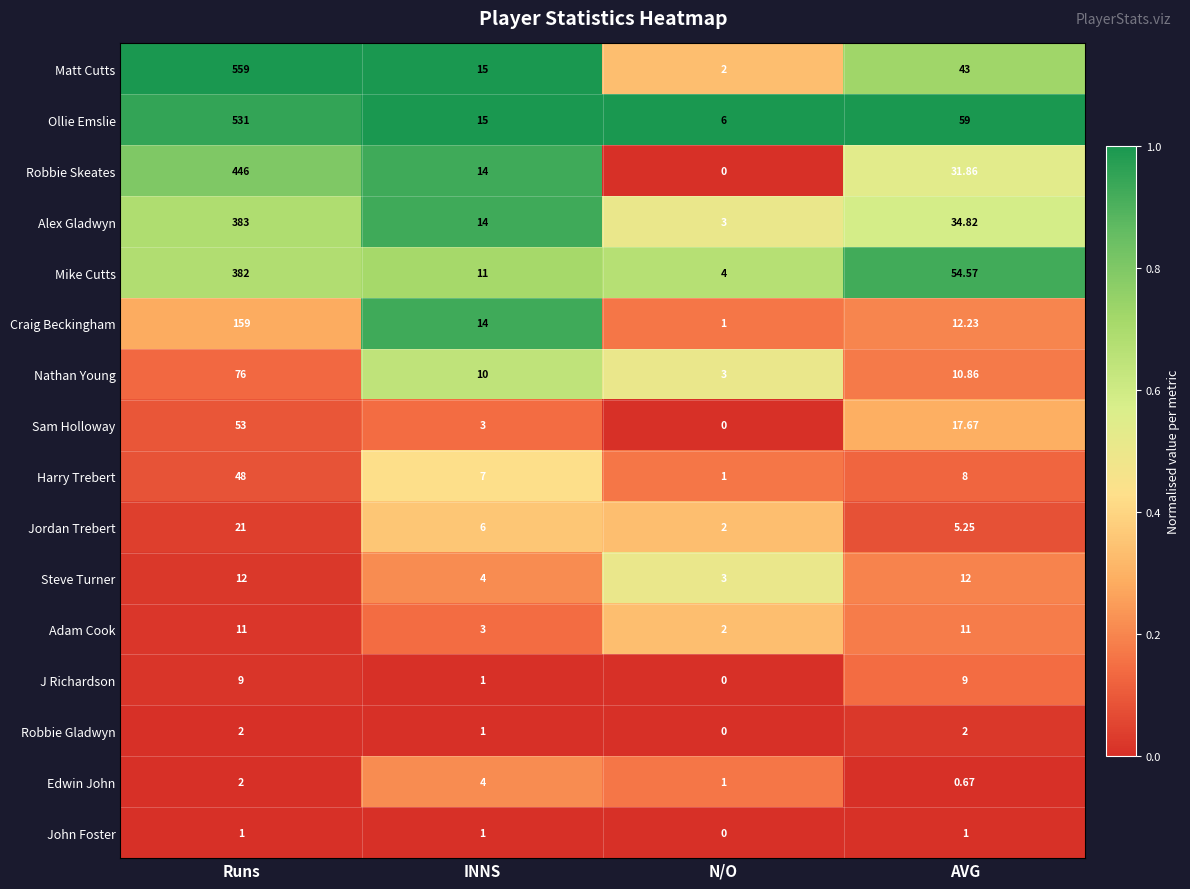

At which category is the sum across all series the highest?

Runs